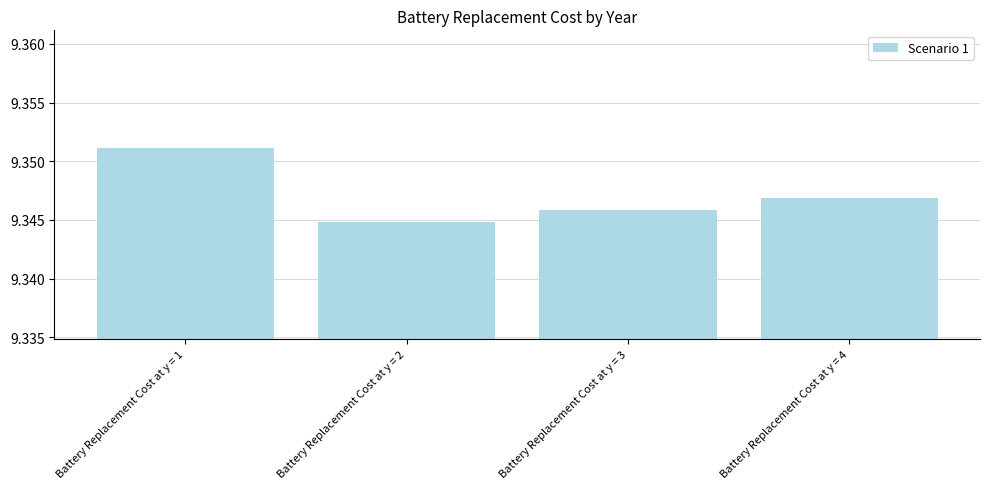

Which label corresponds to the smallest value in the chart?

Battery Replacement Cost at y = 2